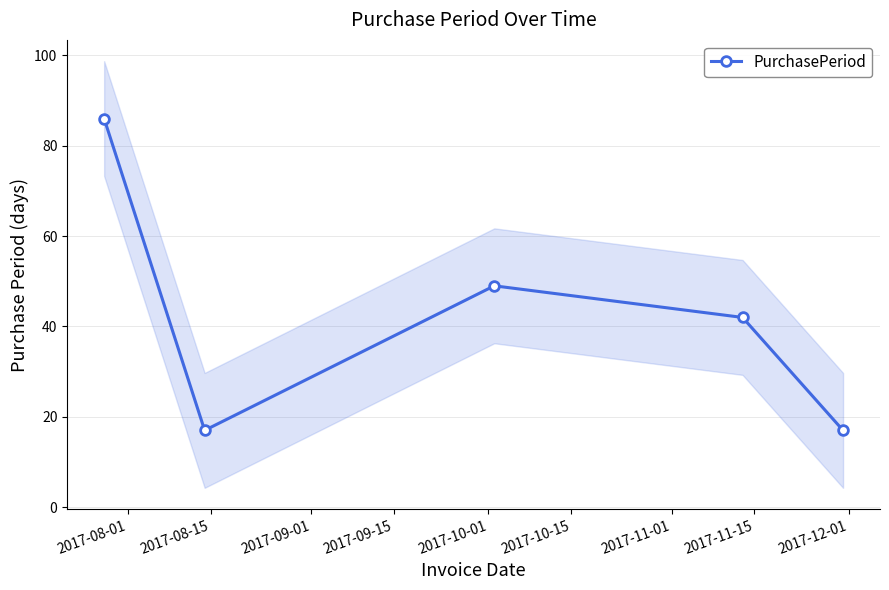

True or false: PurchasePeriod has more than 0 interior local peaks.

True